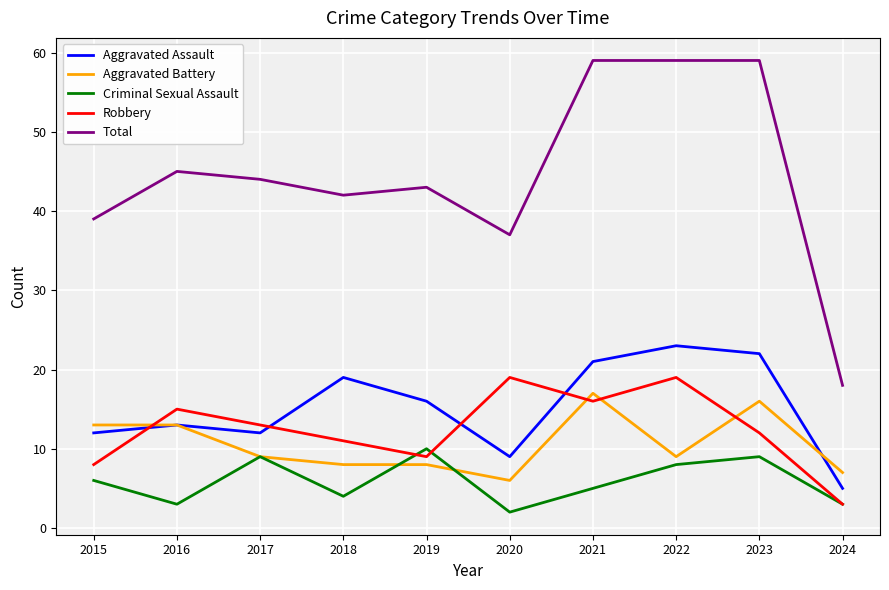

What is the maximum value for Robbery?

19